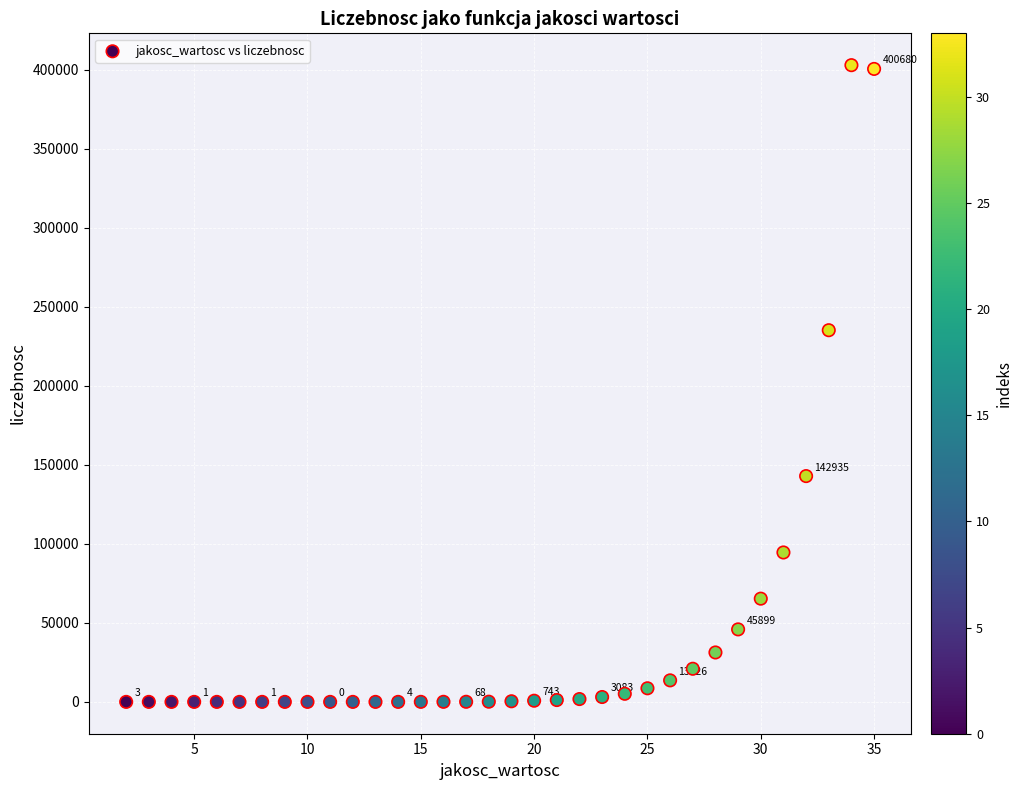

What Y value in the scatter plot is closest to 201527?

235277